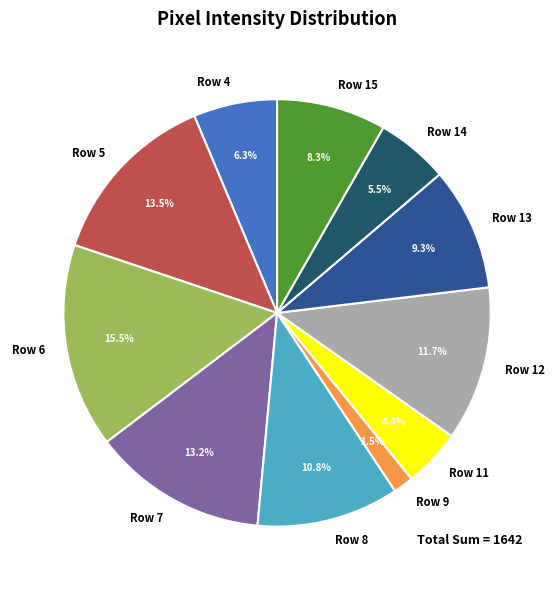

To the nearest percent, what is the combined percentage of Row 6 and Row 10?

15%